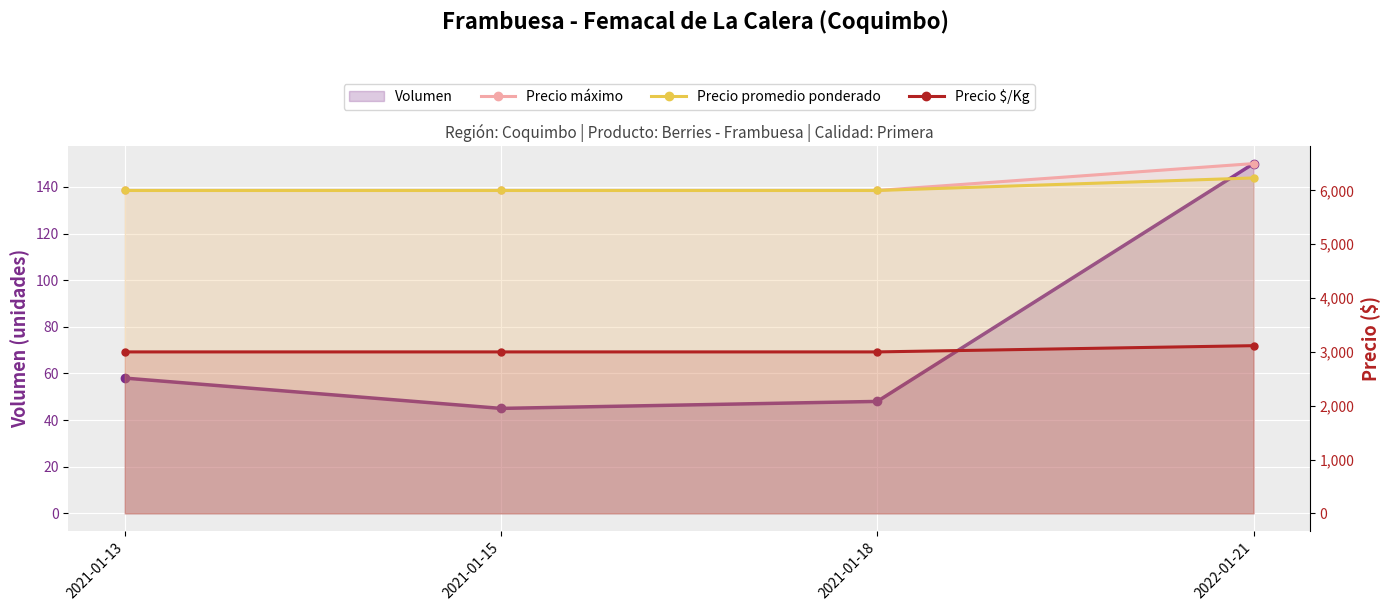

What is the difference between the Precio promedio ponderado values at 2022-01-21 and 2021-01-18?

233